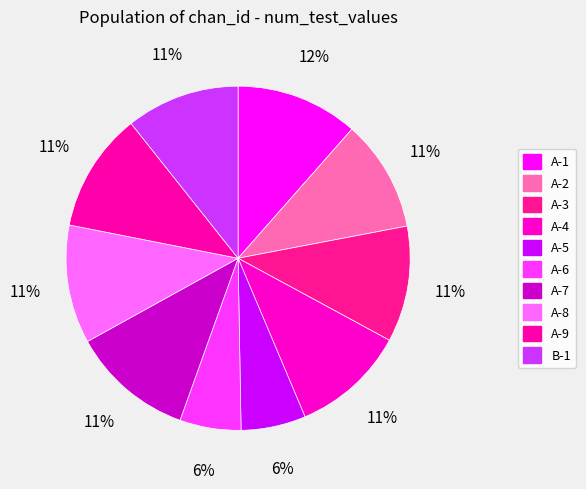

Which category has the smallest portion of the pie?

A-6